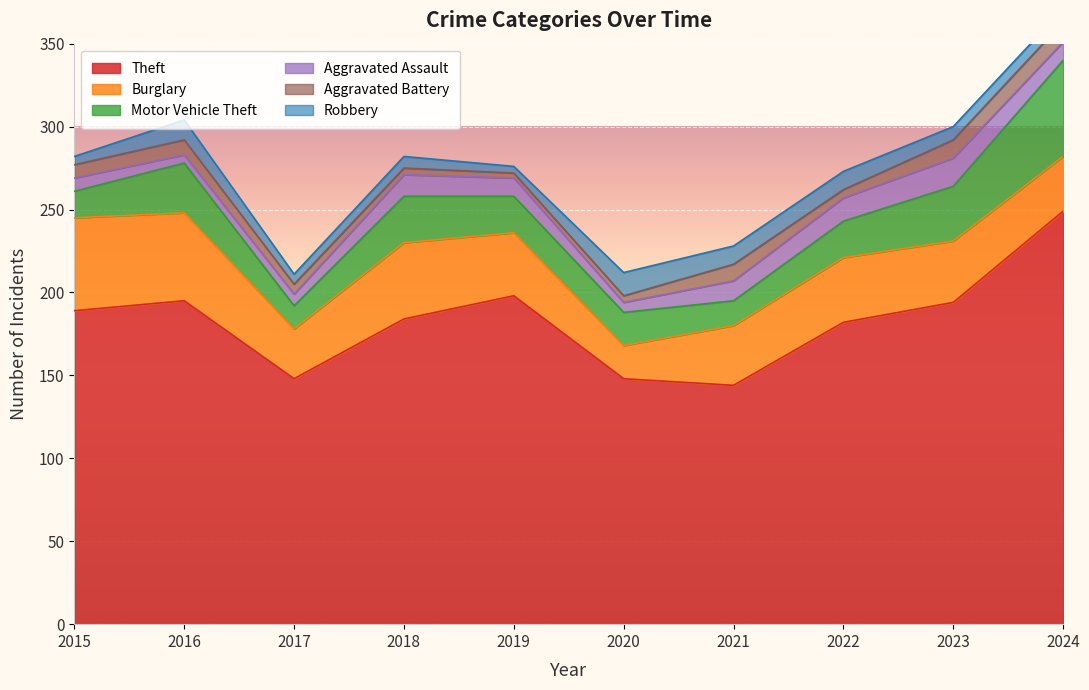

Which series has the largest total across all categories?

Theft